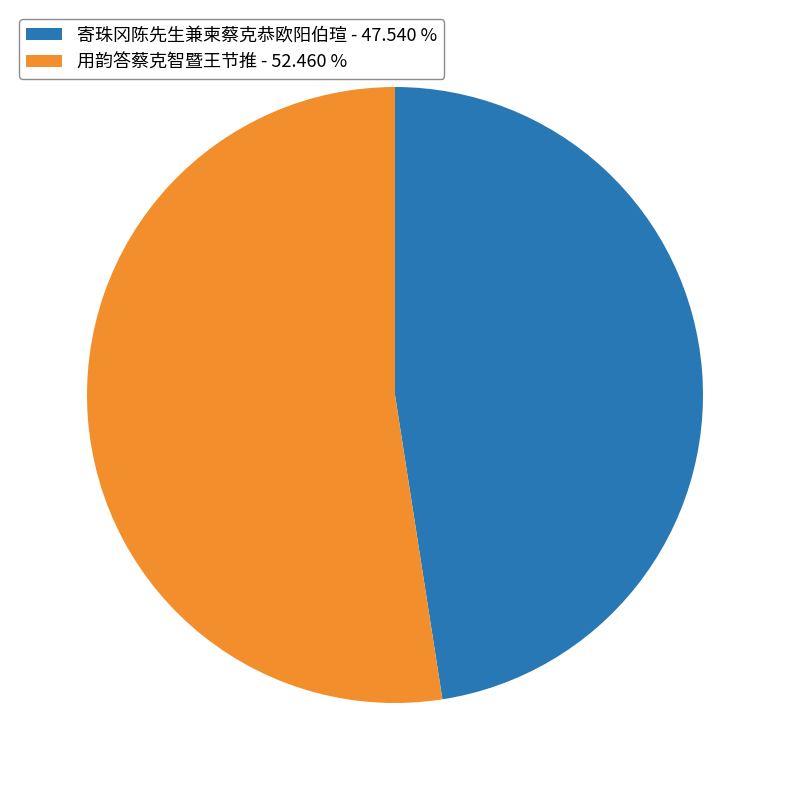

Approximately how many times larger is the value at 寄珠冈陈先生兼柬蔡克恭欧阳伯瑄 - 47.540 % compared to 用韵答蔡克智暨王节推 - 52.460 %?

0.9